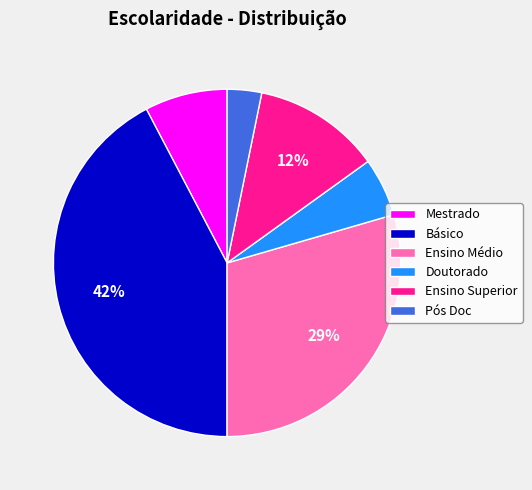

Rank the categories by value from highest to lowest.

Básico, Ensino Médio, Ensino Superior, Mestrado, Doutorado, Pós Doc